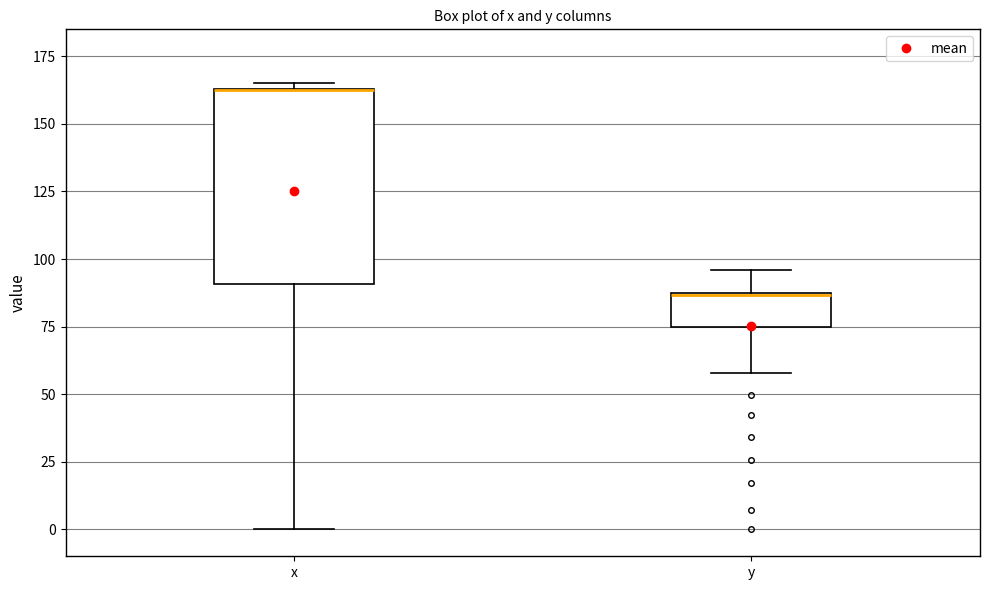

Where is the lower edge of the box for x on the y-axis? The values are not printed on the chart, so give them approximately, as read against the axis.

90